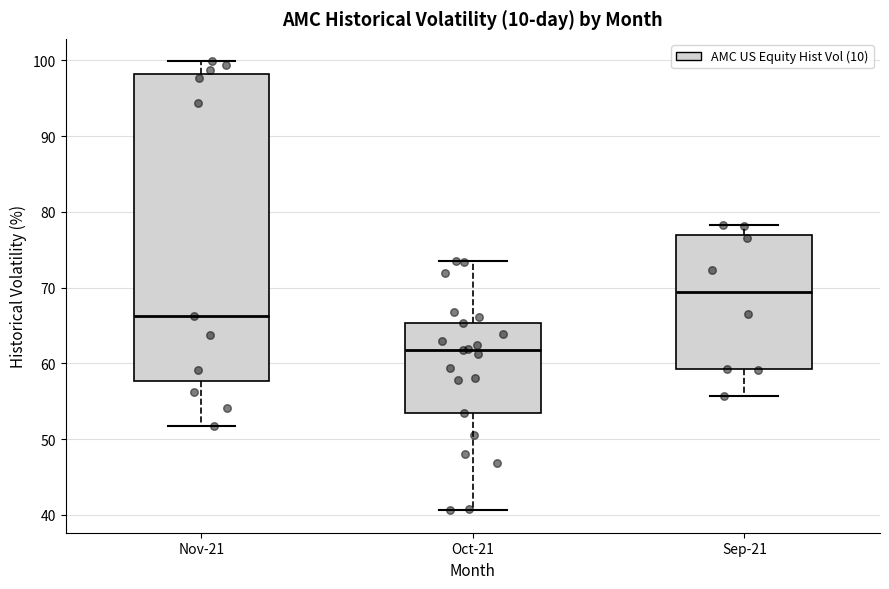

Where is the upper edge of the box for Sep-21 on the y-axis? The values are not printed on the chart, so give them approximately, as read against the axis.

77